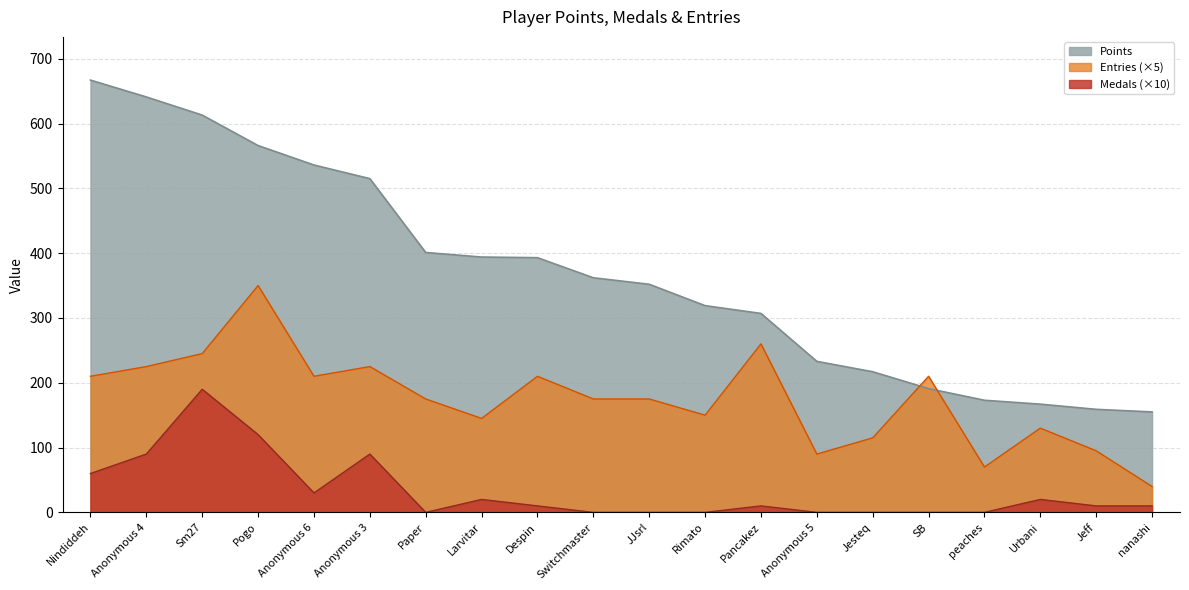

What is the difference between the highest and lowest values at Pogo?

446